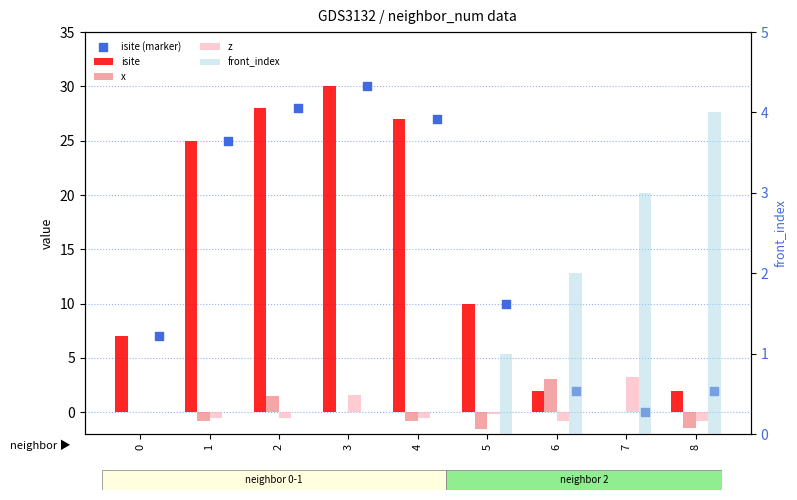

At how many categories does at least one series exceed 9?

5